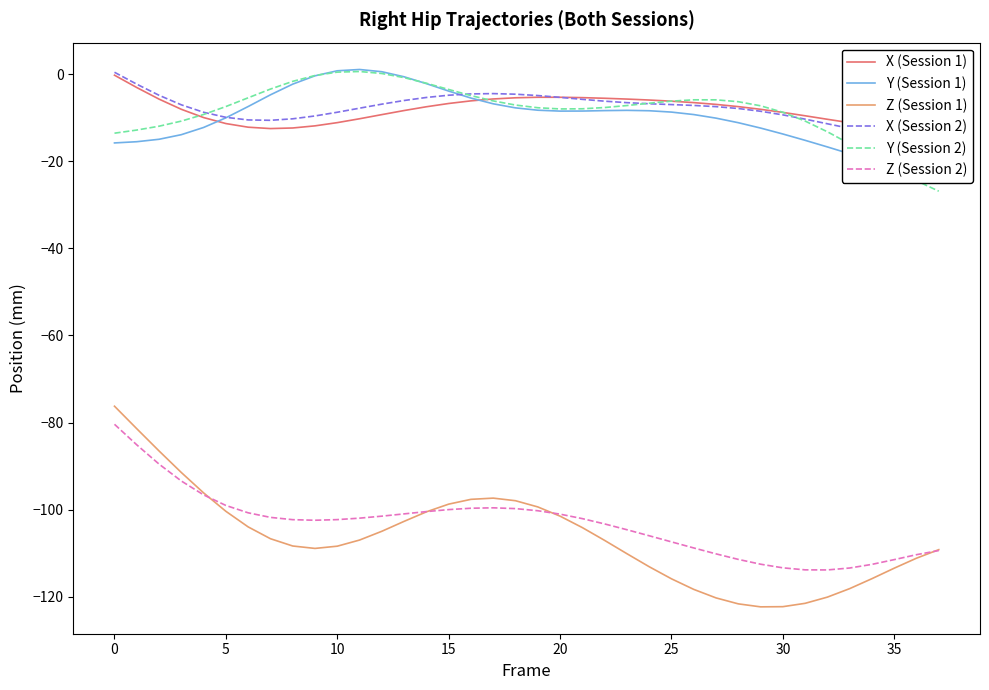

Between which two adjacent categories do X (Session 2) and X (Session 1) first intersect?

19 and 20